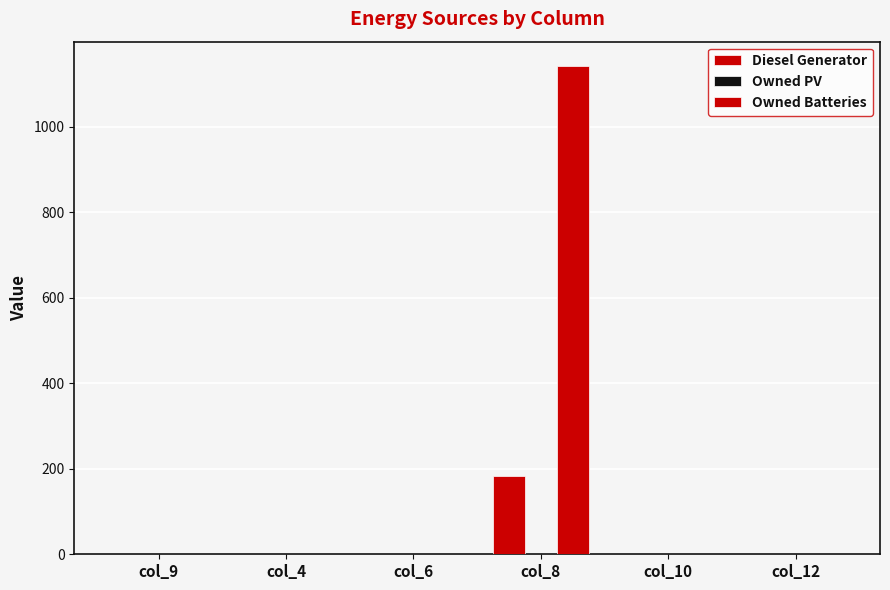

Are the bars horizontal?

No